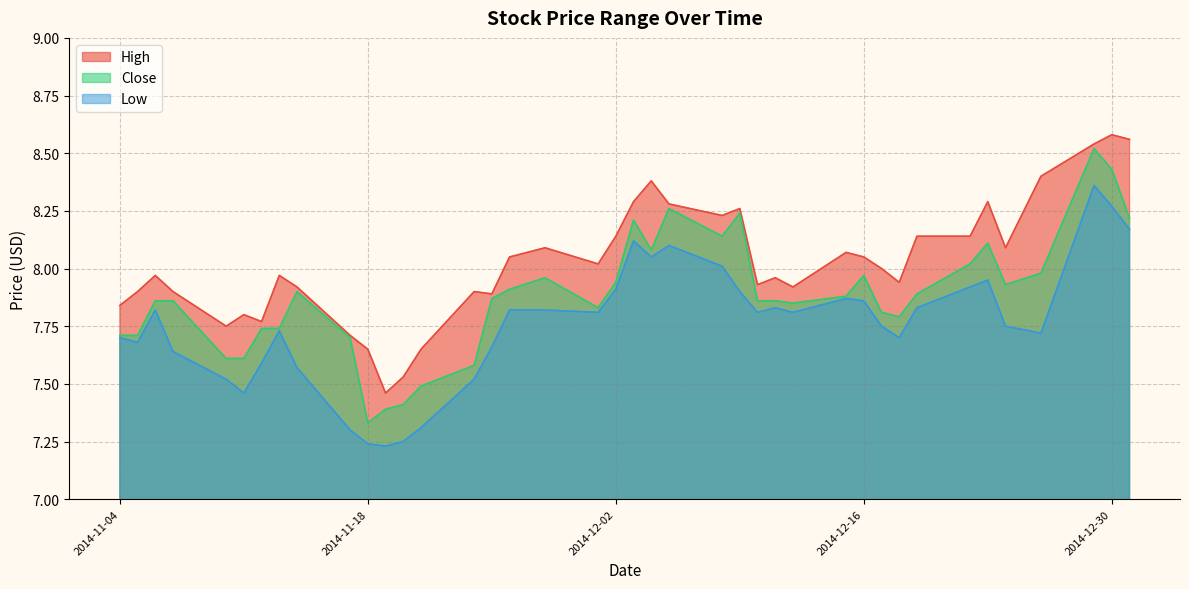

What is the value of the High point at the 9th from the left?

7.9